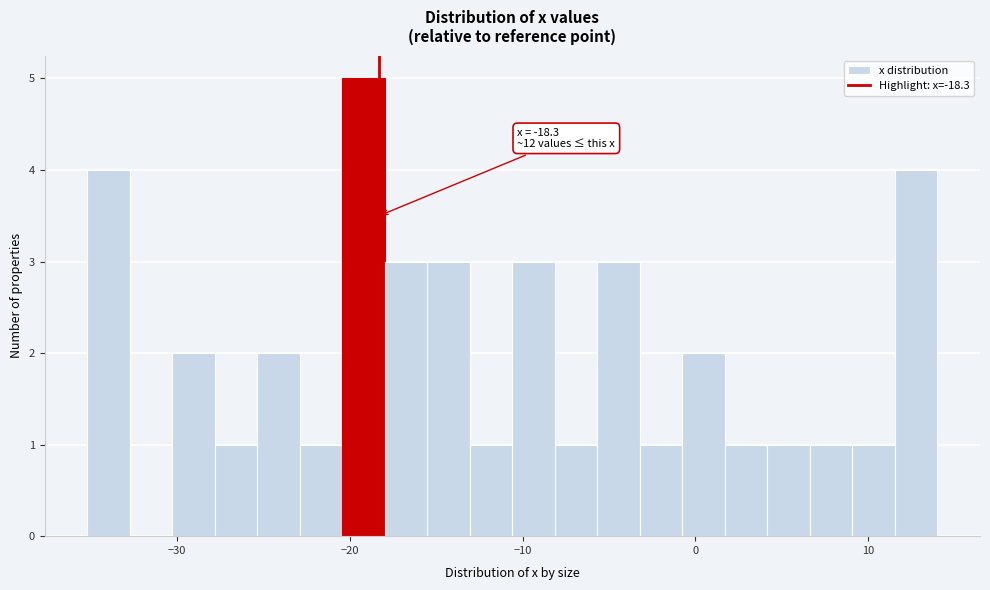

Read against the x-axis, roughly where is the centre of the tallest bar?

-19